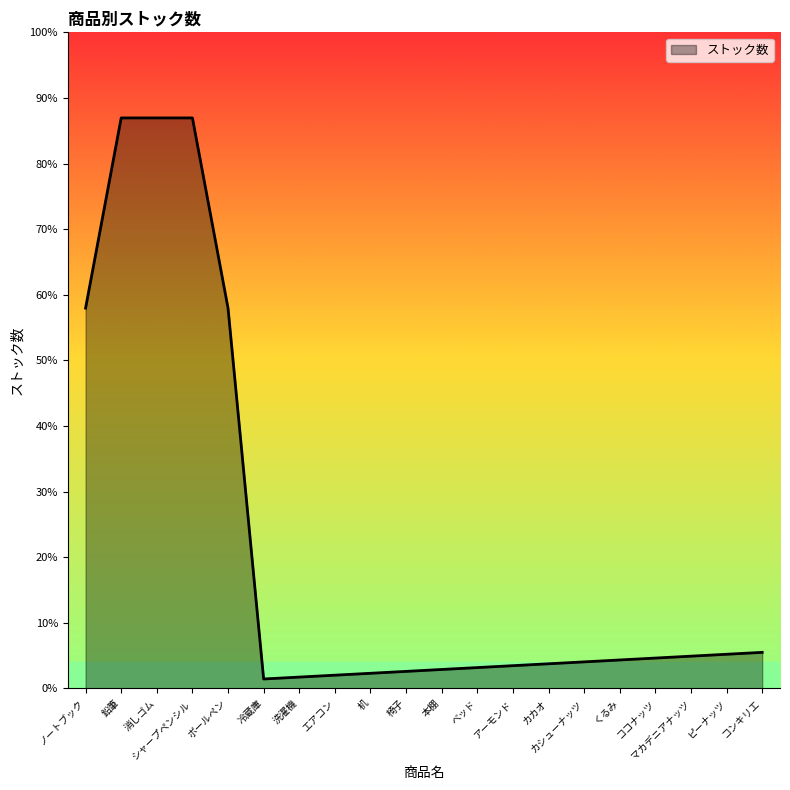

Does the chart have visible grid lines?

No